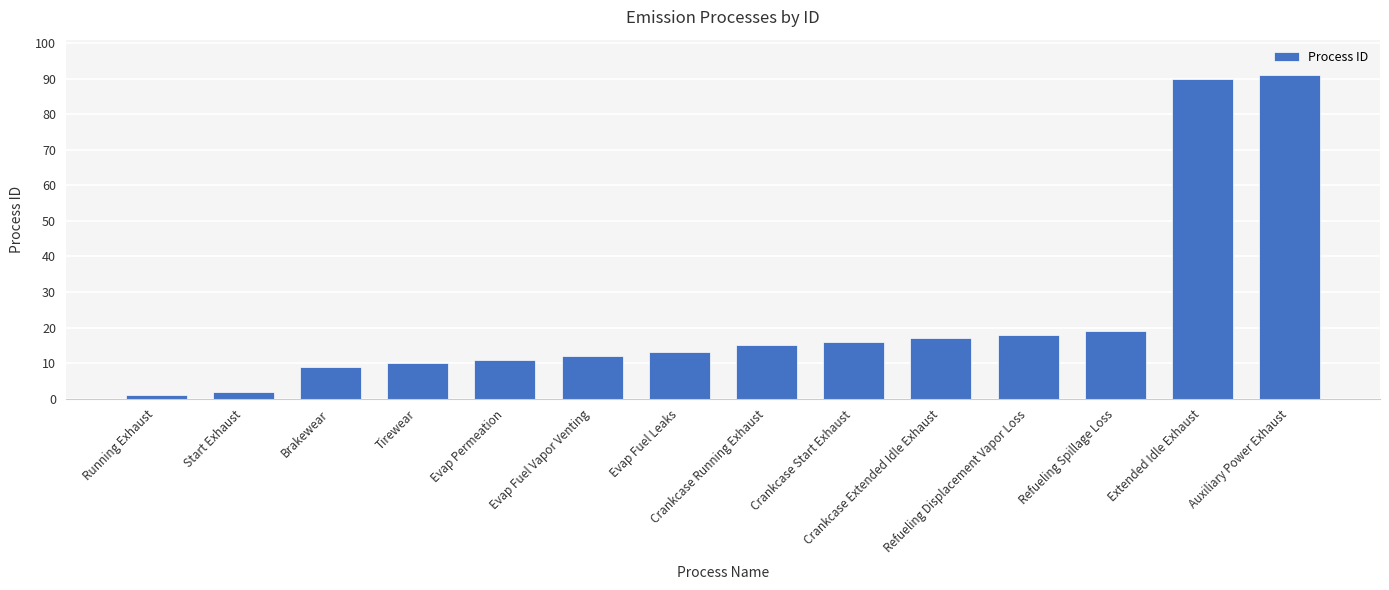

What is the change in value from Evap Permeation to Refueling Displacement Vapor Loss?

+7